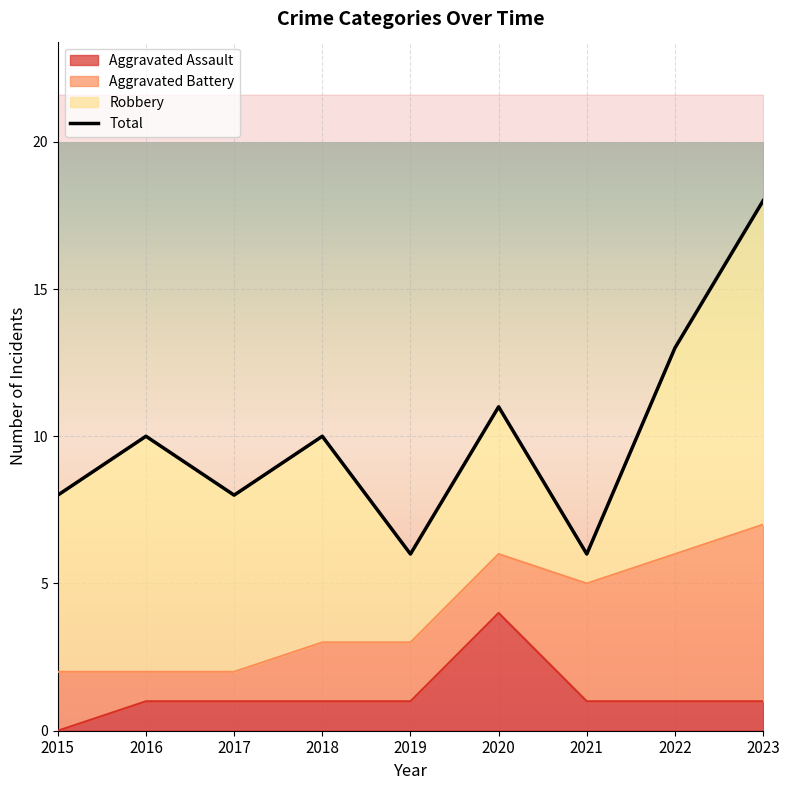

Is the value of Aggravated Assault at 2015 greater than the value of Total at 2015?

No